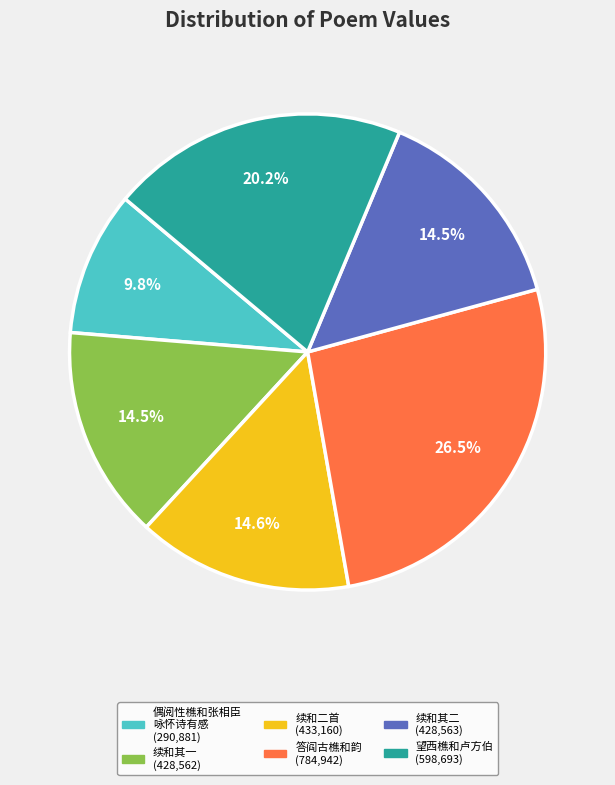

To the nearest percent, what is the average slice percentage?

17%